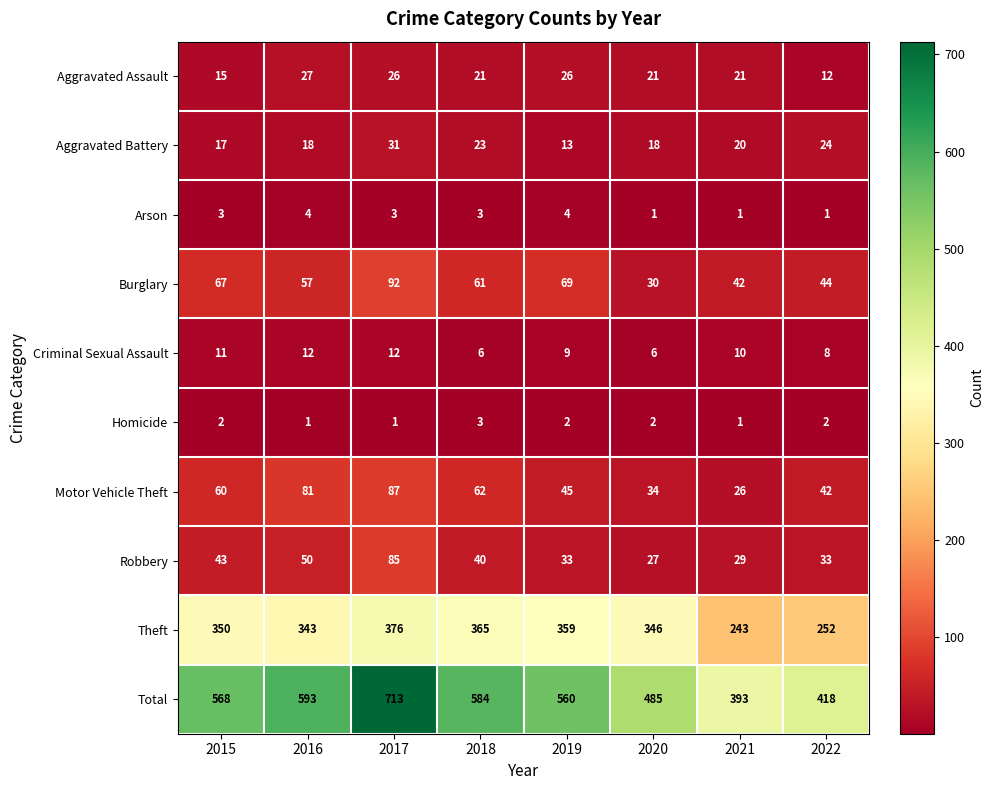

Between 2018 and 2019, which series saw the biggest shift?

Total